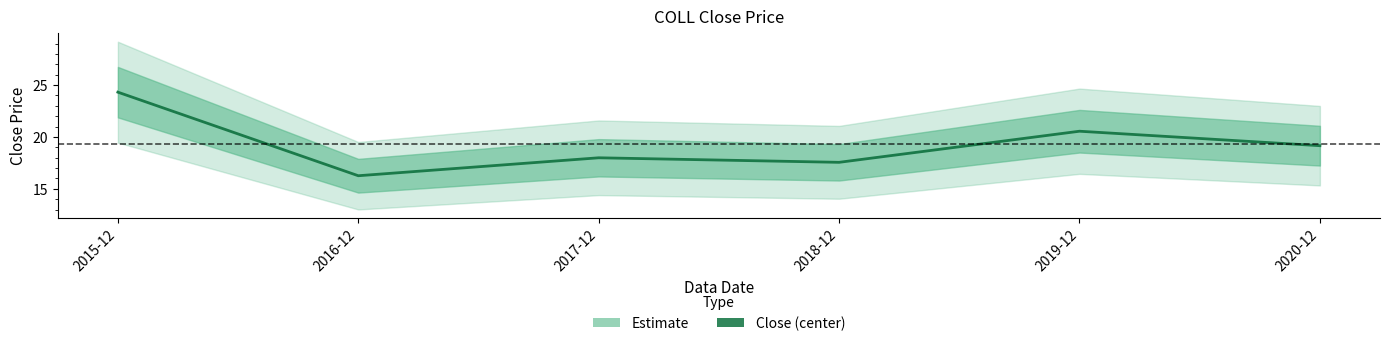

What position from the left is 2017-12?

3